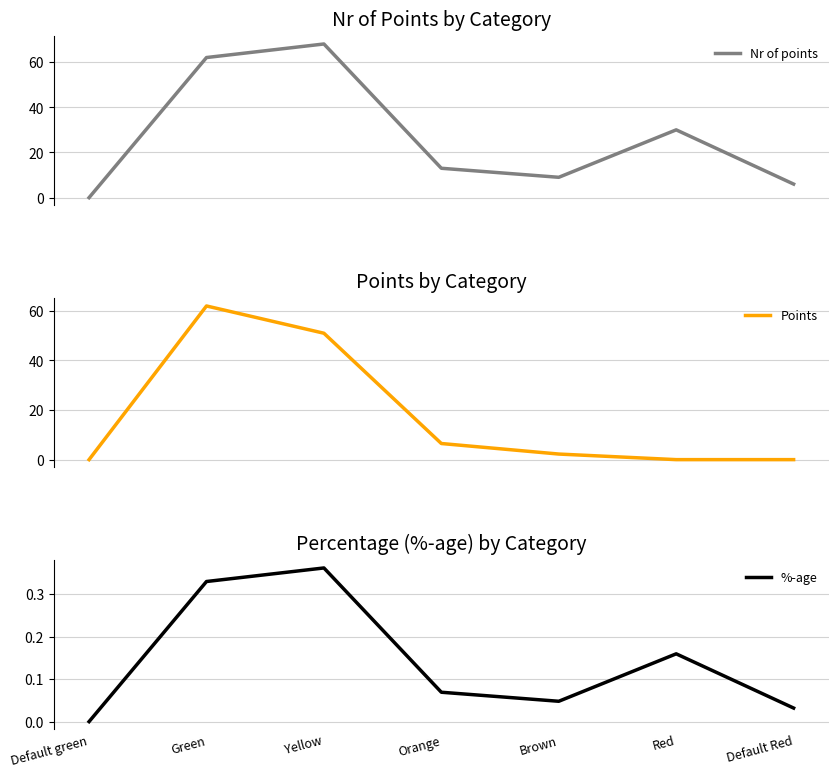

True or false: Points and %-age cross at least once.

True